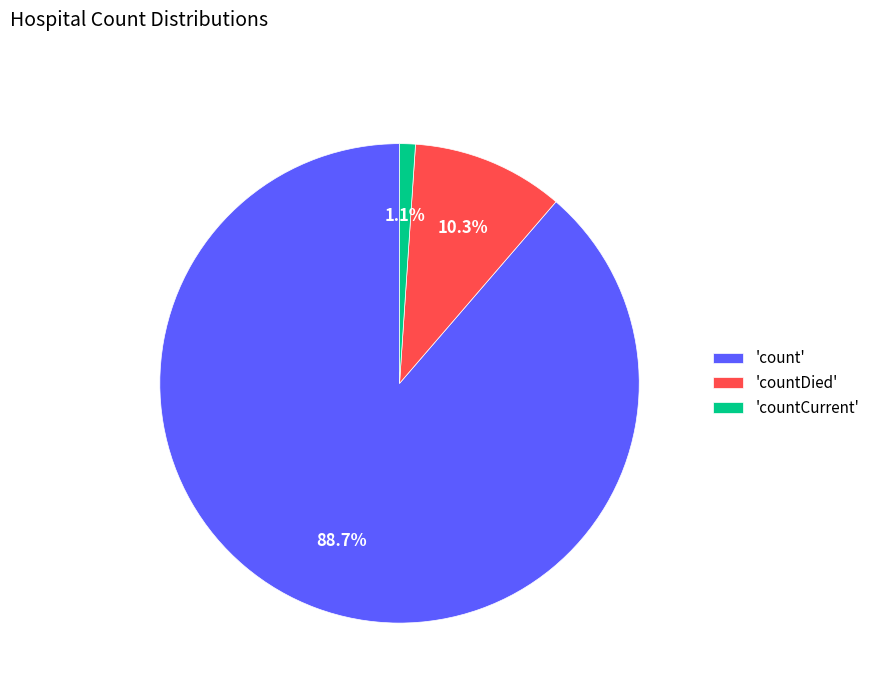

Count the number of slices in the pie.

3